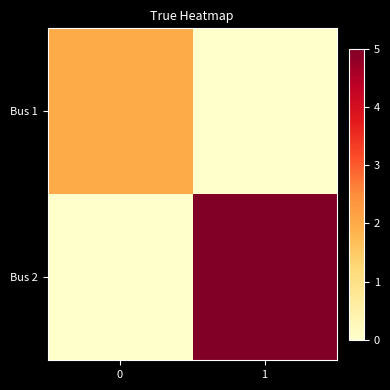

Reading right to left, transcribe all the data shown in this chart.

Bus 1: 1=0	0=2
Bus 2: 1=5	0=0